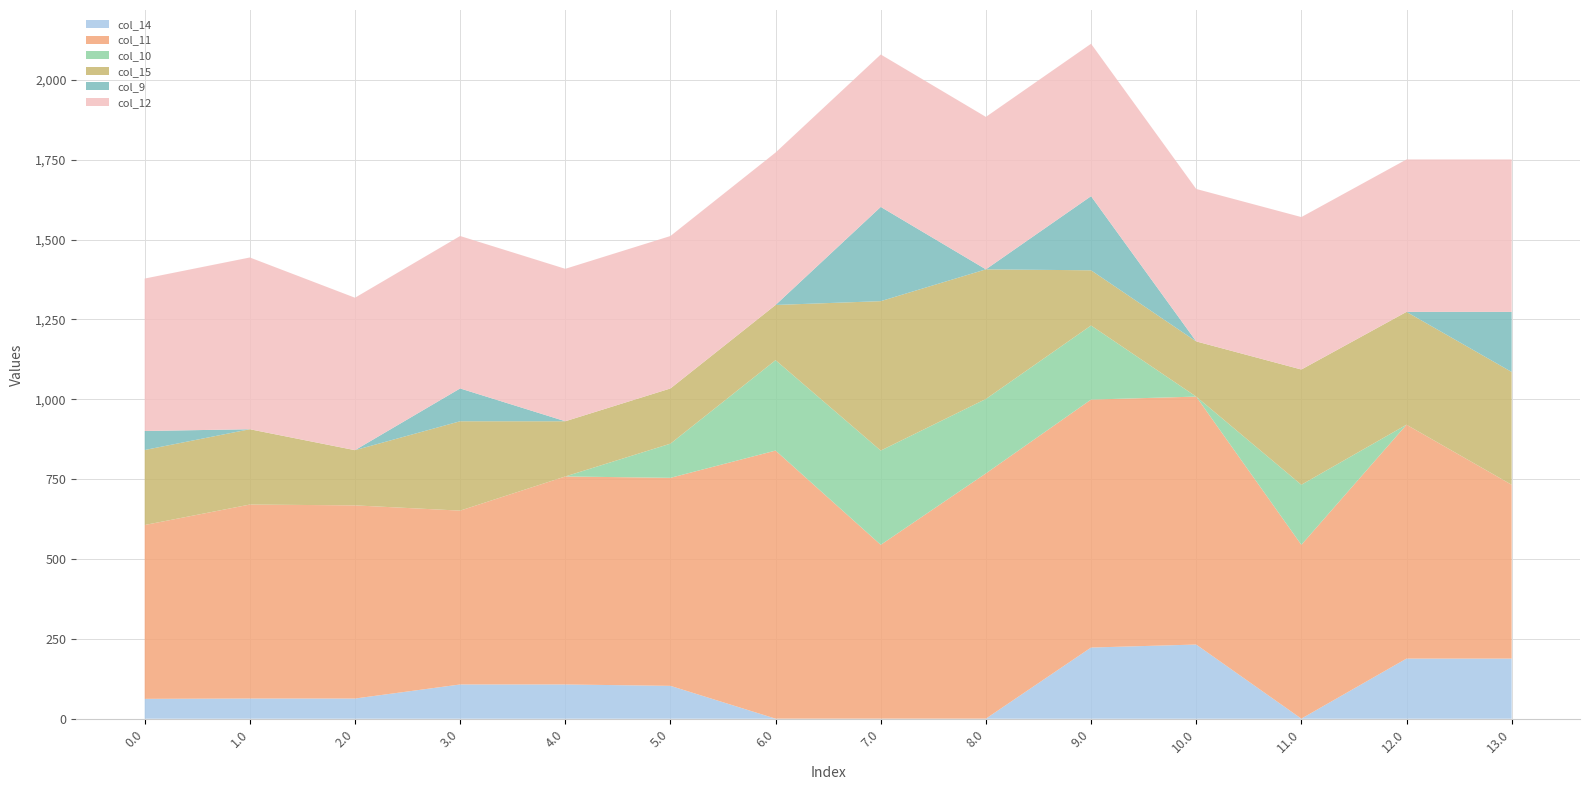

Reading right to left, list all the values displayed in this chart.

col_14: 188.3	188.3	0.3	232.3	222.9	0.3	0.3	0.3	103.0	107.3	107.3	63.3	63.3	62.3
col_11: 544.3	732.3	544.3	776.3	776.3	767.8	544.3	839.3	651.3	651.3	544.3	604.7	607.3	544.3
col_10: 0.0	0.0	188.0	0.0	232.0	233.0	295.0	283.1	107.0	0.0	0.0	0.0	0.0	0.0
col_15: 353.2	353.2	360.8	172.8	172.8	405.8	467.8	172.8	172.8	172.8	279.8	172.8	235.8	234.8
col_9: 188.0	0.0	0.0	0.0	232.0	0.0	295.0	0.0	0.0	0.0	102.7	0.0	0.0	59.5
col_12: 477.2	477.2	477.2	477.2	477.2	477.2	477.2	477.2	477.2	477.2	477.2	477.2	537.7	477.2